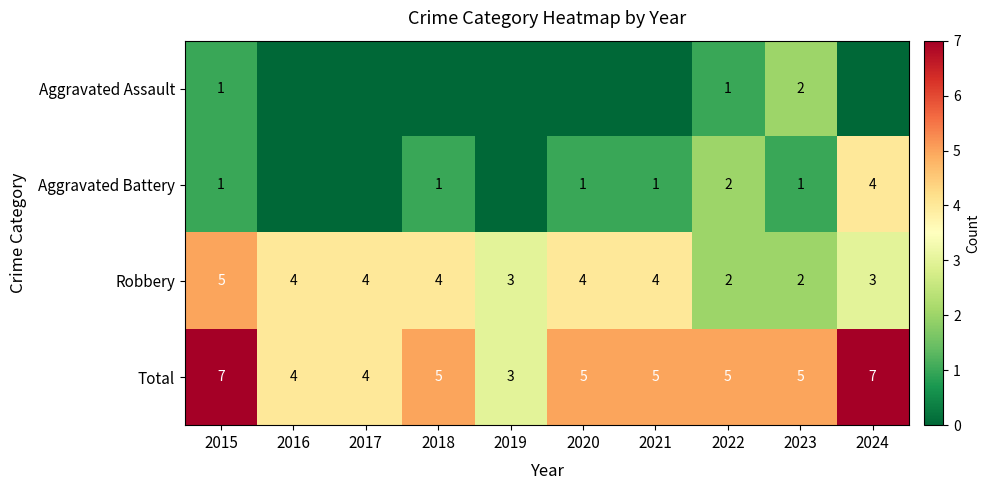

What is the maximum value shown in the chart?

7